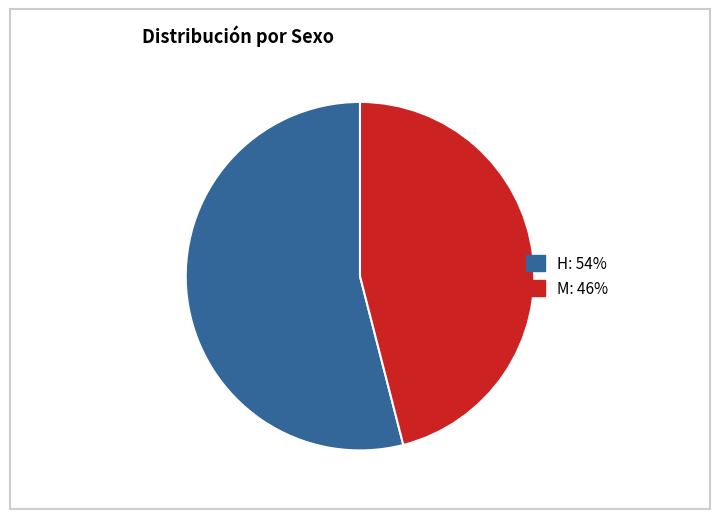

Combined, do H and M account for over 50%?

Yes